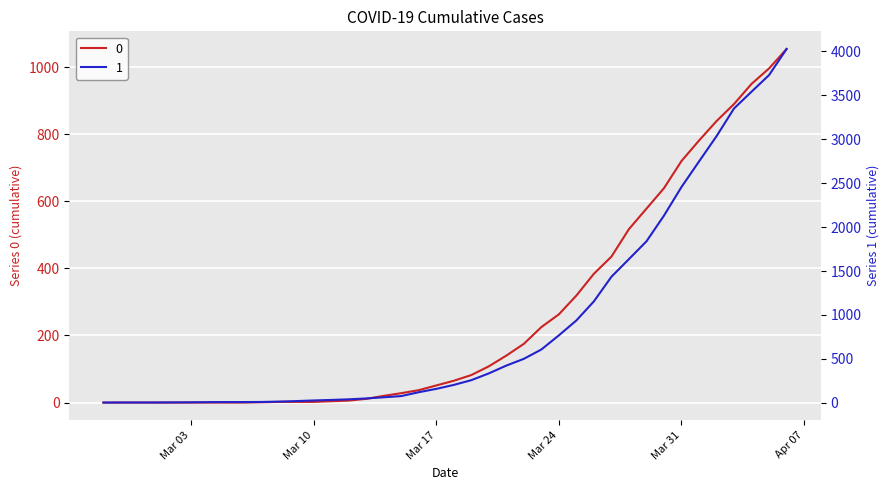

What is the greatest value displayed?

4028